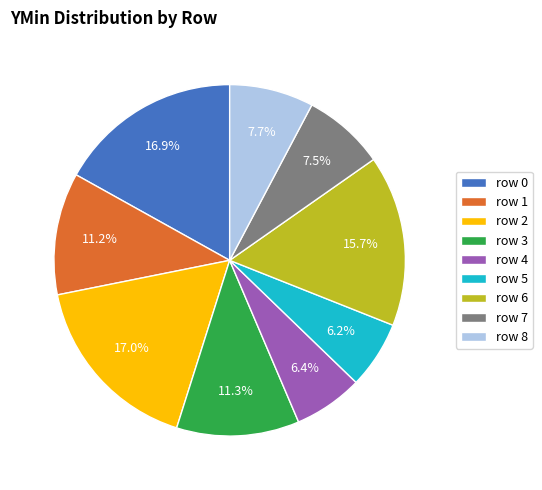

Which has a higher value, row 3 or row 8?

row 3